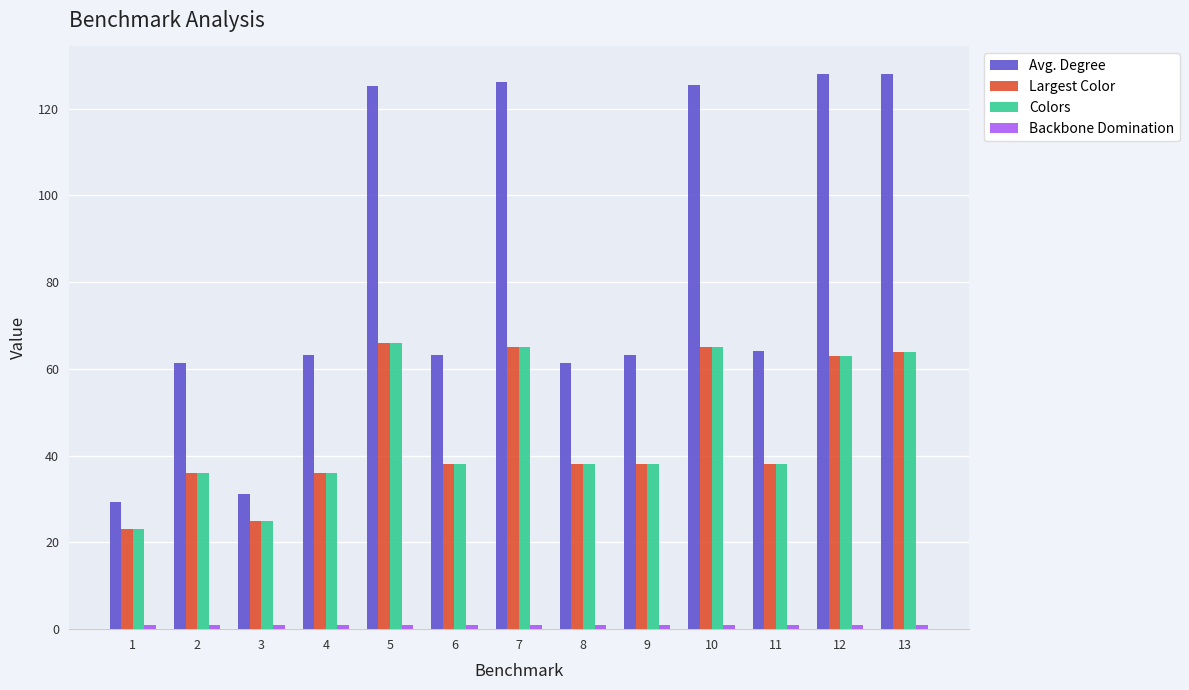

What is the value of the Largest Color bar at the 2nd from the left?

36.0